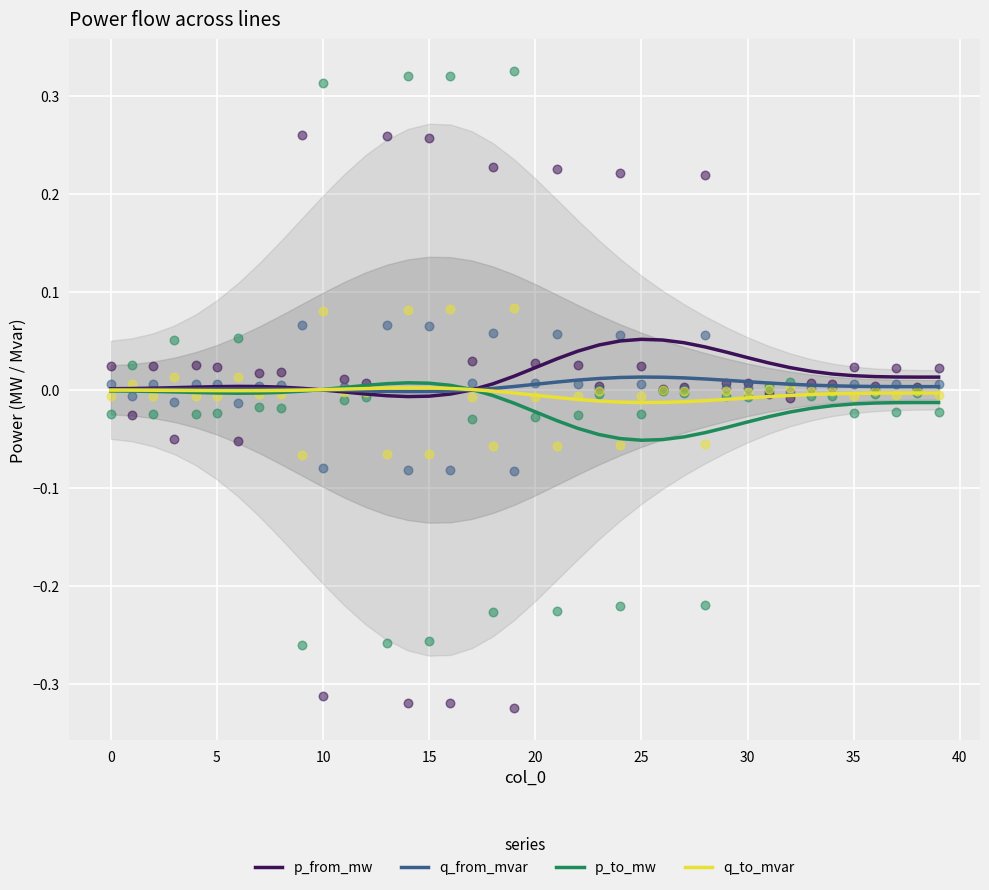

Is the value of p_from_mw at 21 greater than the value of q_from_mvar at 20?

Yes